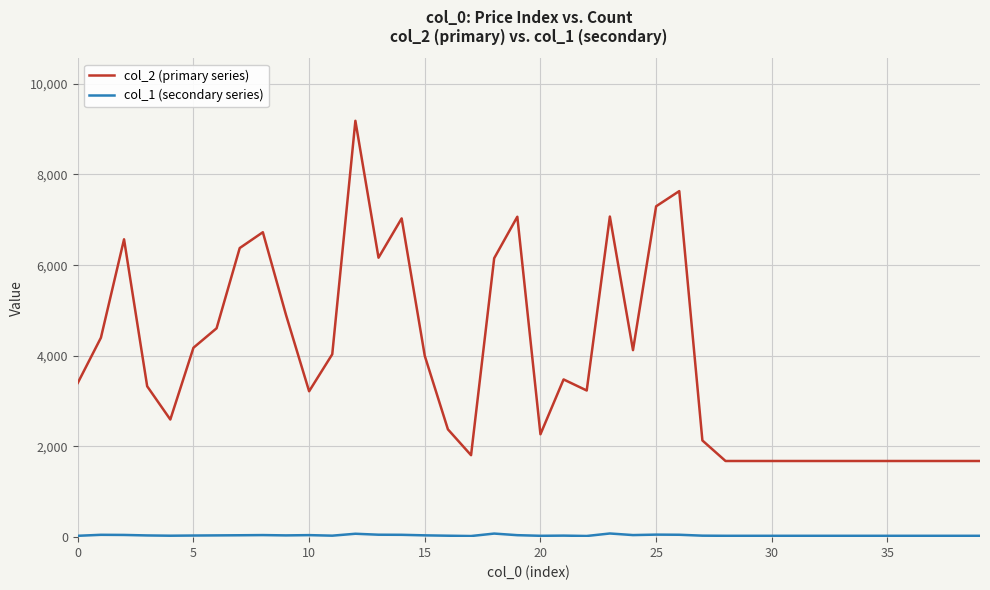

Which series has the largest total across all categories?

col_2 (primary series)